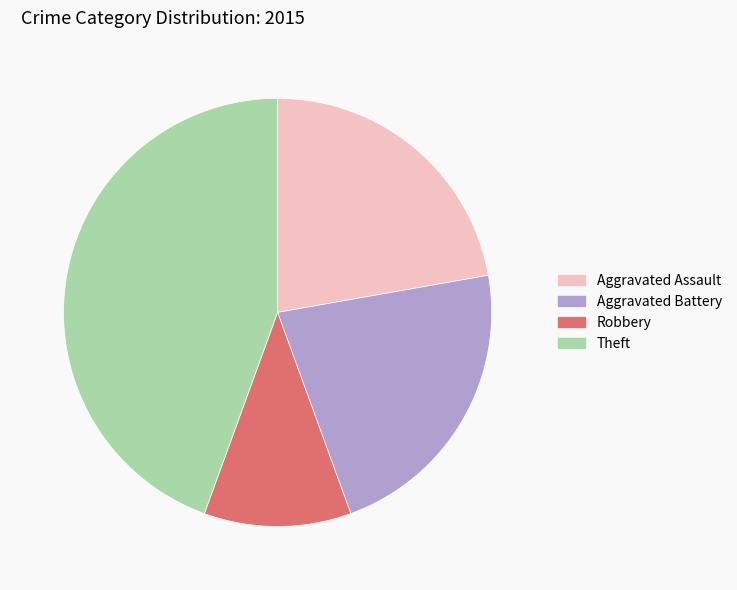

Is the sum of Aggravated Assault and Theft greater than half?

Yes